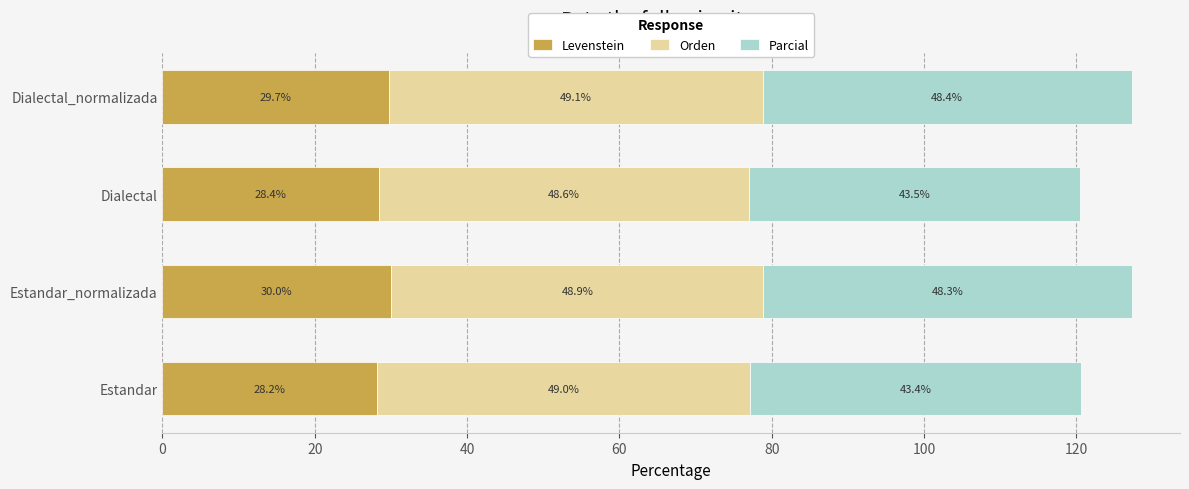

Is it true that Levenstein equals 47.0 at Dialectal_normalizada?

False